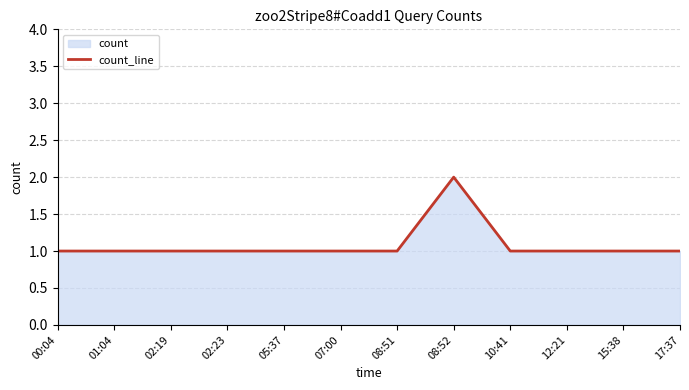

The chart shows a value of 1 at 15:38. True or false?

True